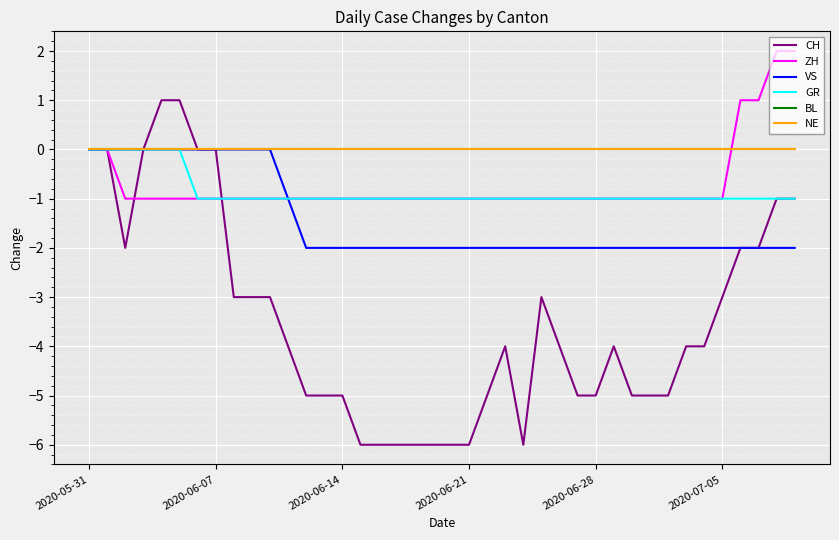

Does the chart display data point markers on the line(s)?

No